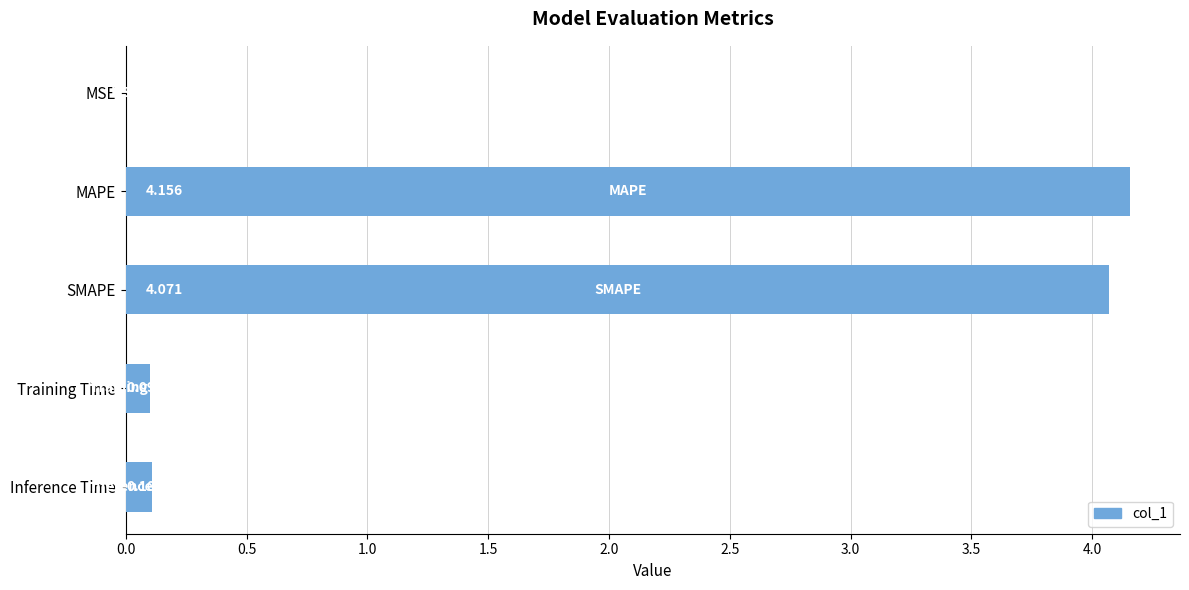

Between Training Time and MSE, which is larger?

Training Time